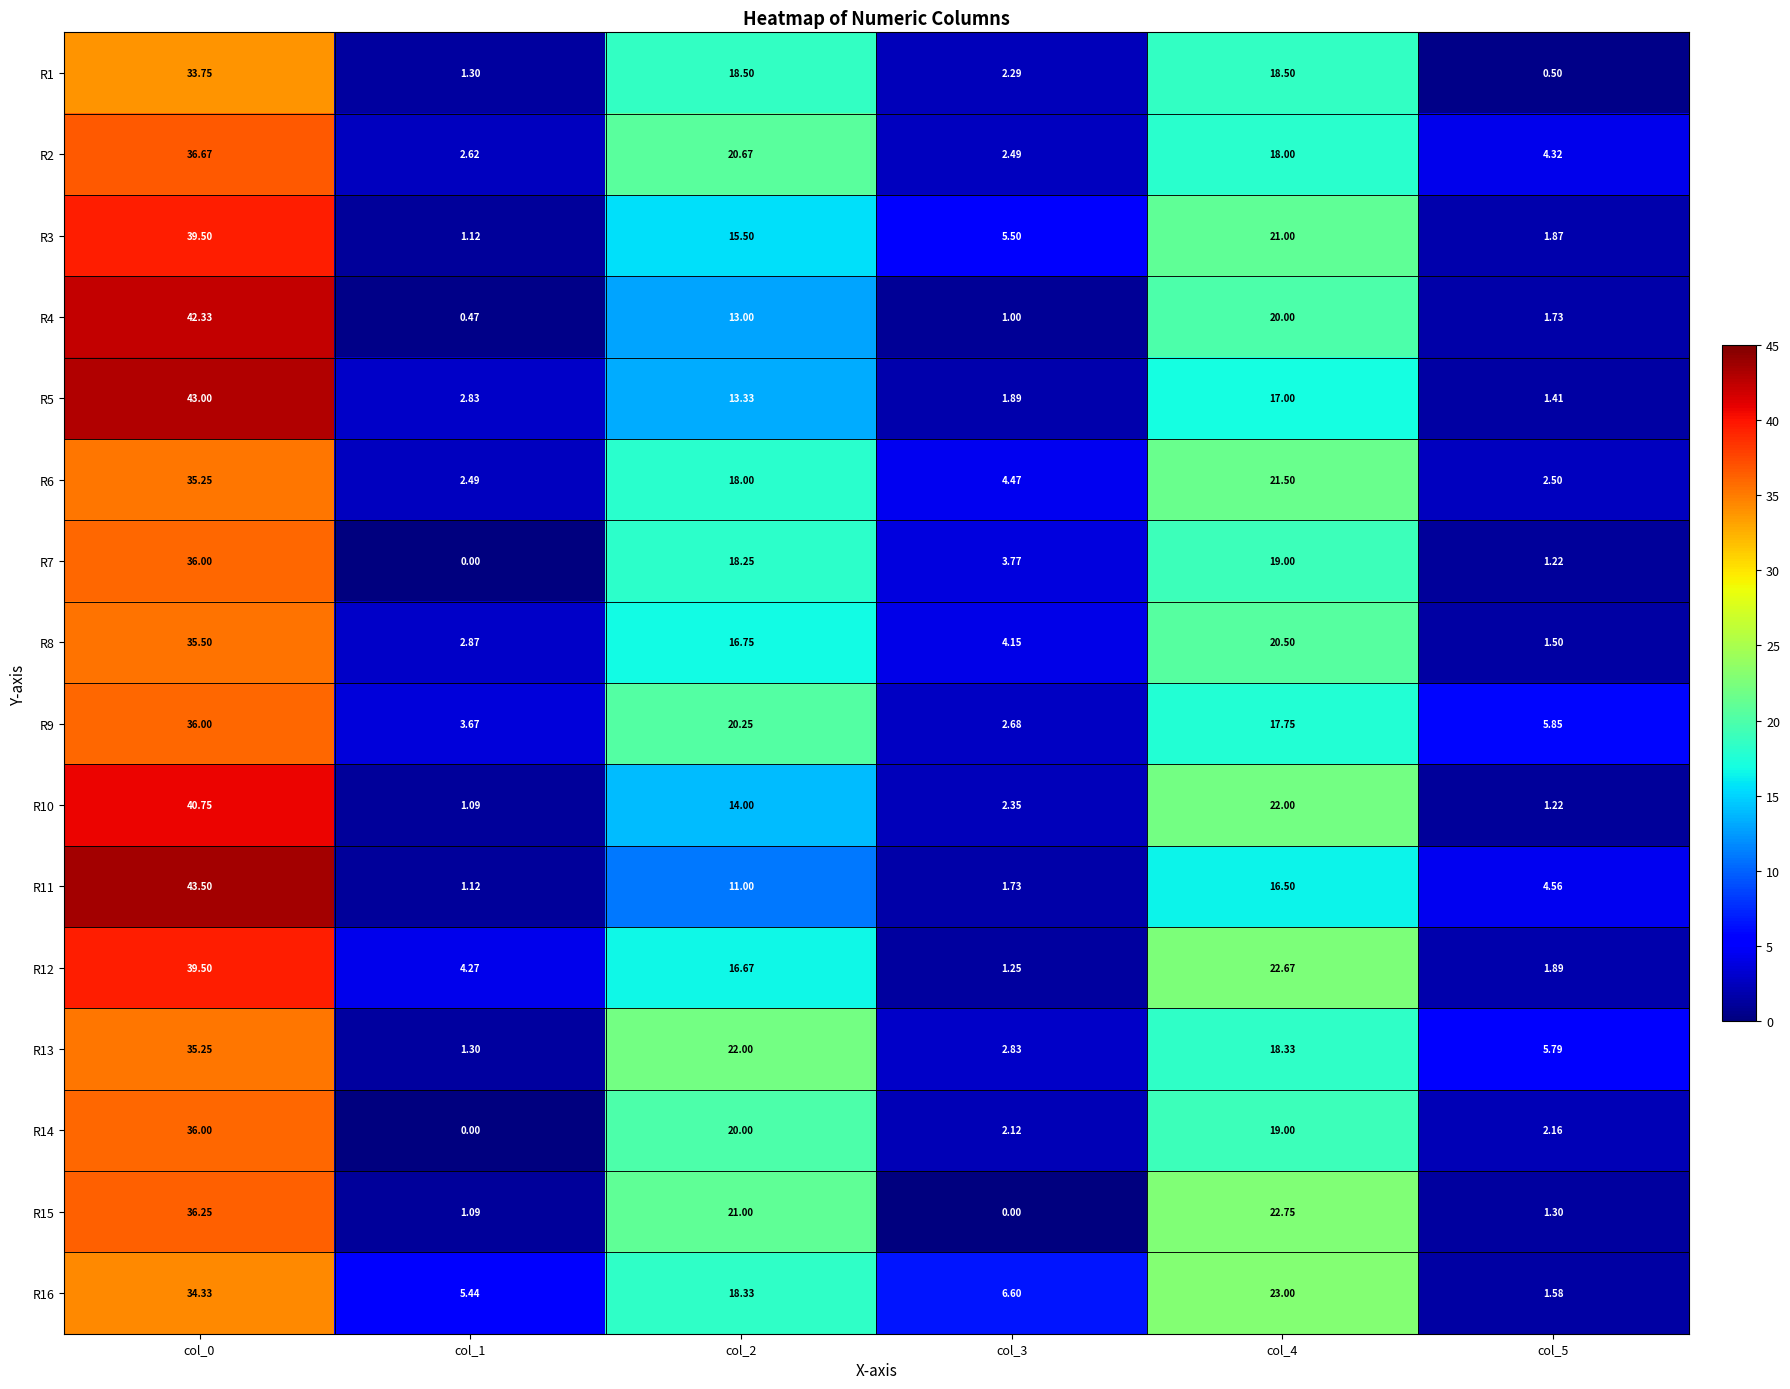

Between col_0 and col_5, which series saw the biggest shift?

R5